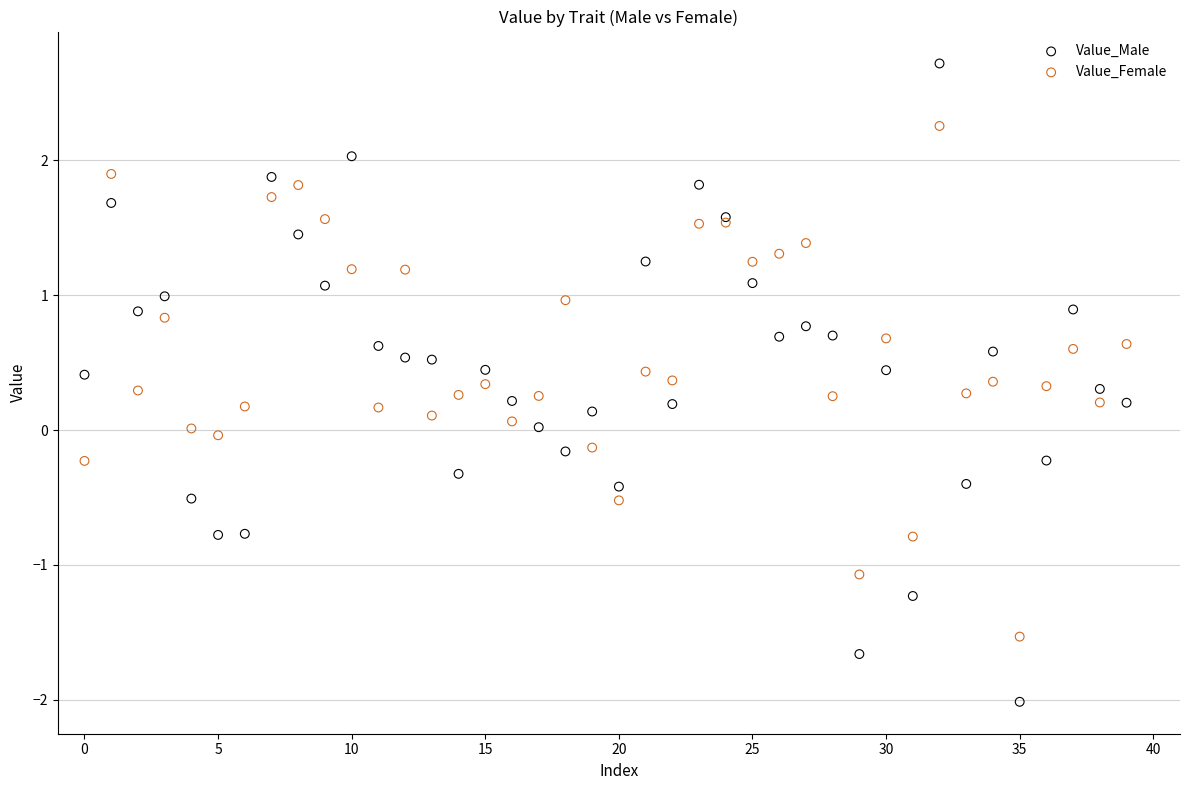

Which series reaches the minimum Y coordinate?

Value_Male